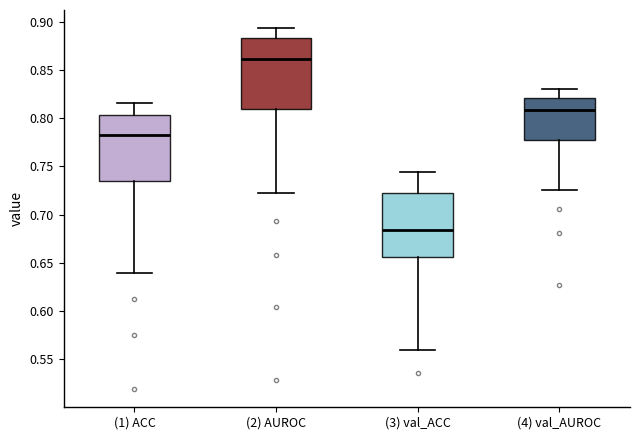

Where does the upper whisker of the box for (1) ACC end on the y-axis? The values are not printed on the chart, so give them approximately, as read against the axis.

0.815